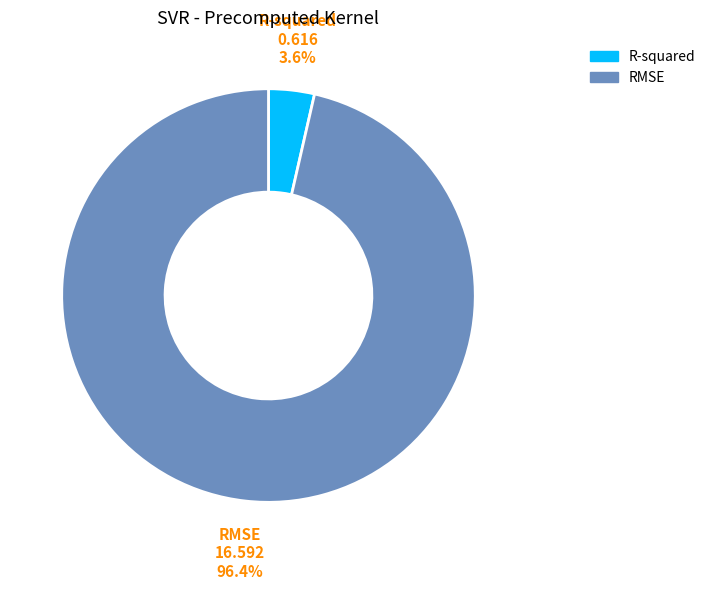

Between R-squared and RMSE, which is larger?

RMSE